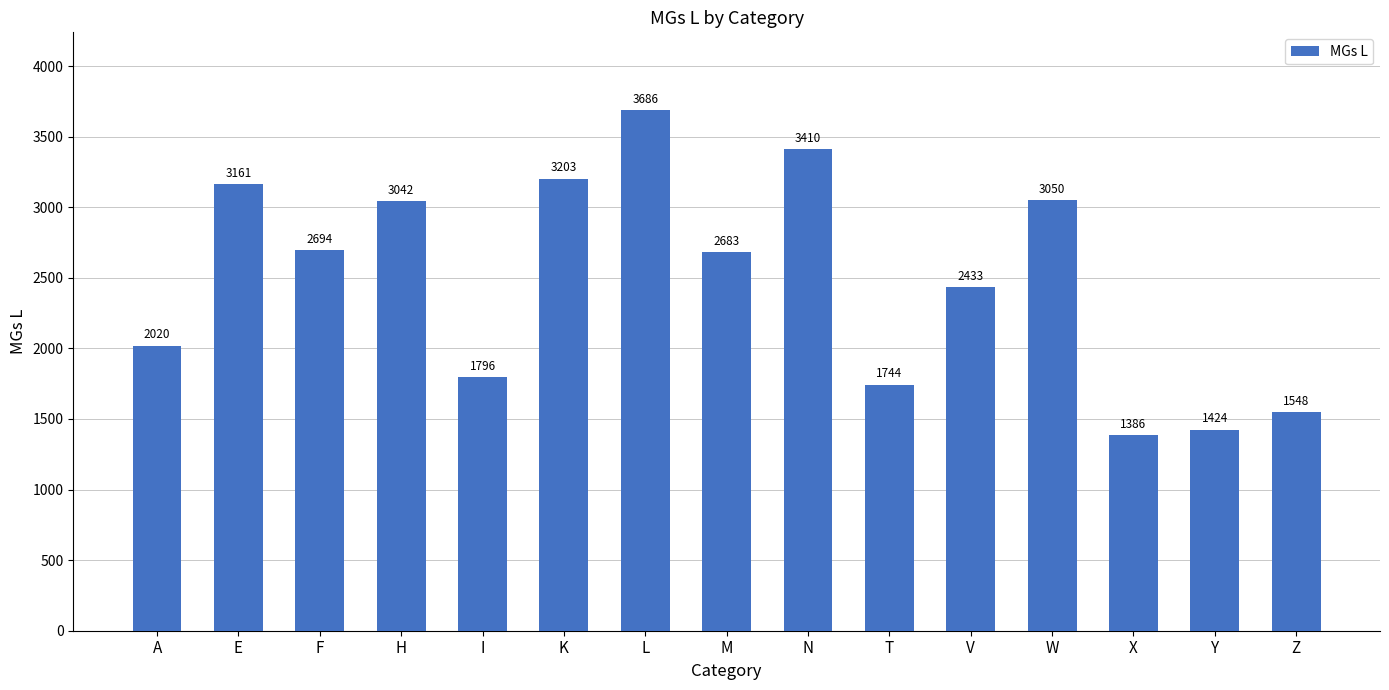

Reading left to right, list all the values displayed in this chart.

2020	3161	2694	3042	1796	3203	3686	2683	3410	1744	2433	3050	1386	1424	1548